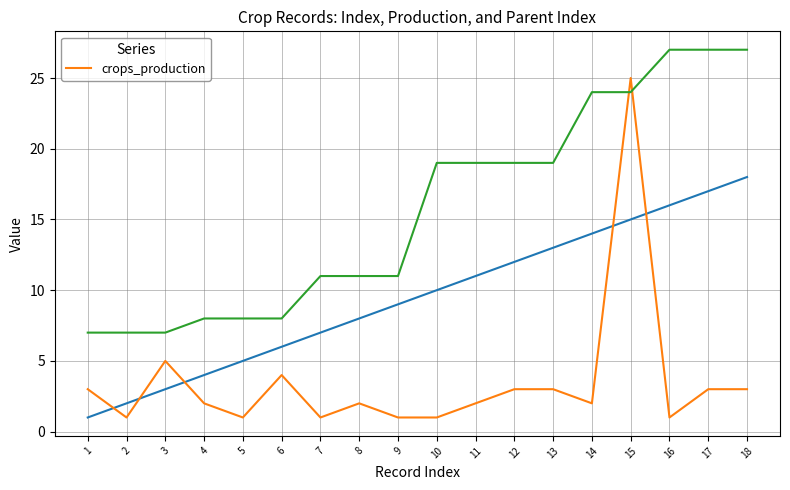

Reading left to right, extract all data points from this chart.

3	1	5	2	1	4	1	2	1	1	2	3	3	2	25	1	3	3